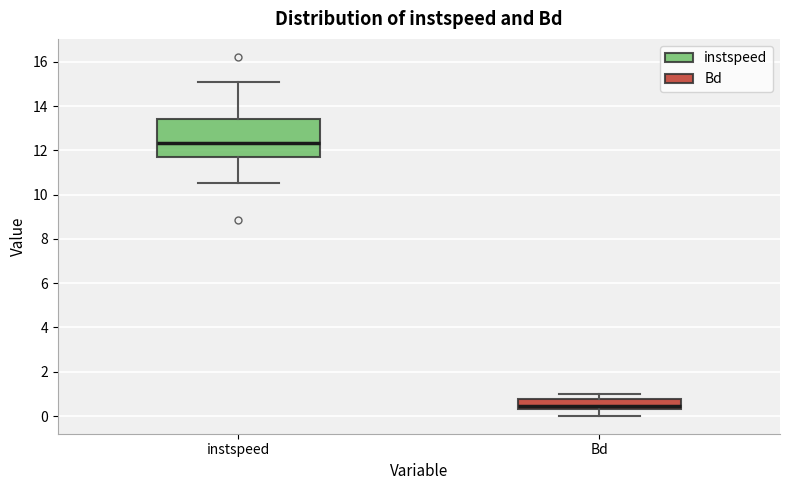

Where is the lower edge of the box for Bd on the y-axis? The values are not printed on the chart, so give them approximately, as read against the axis.

0.4